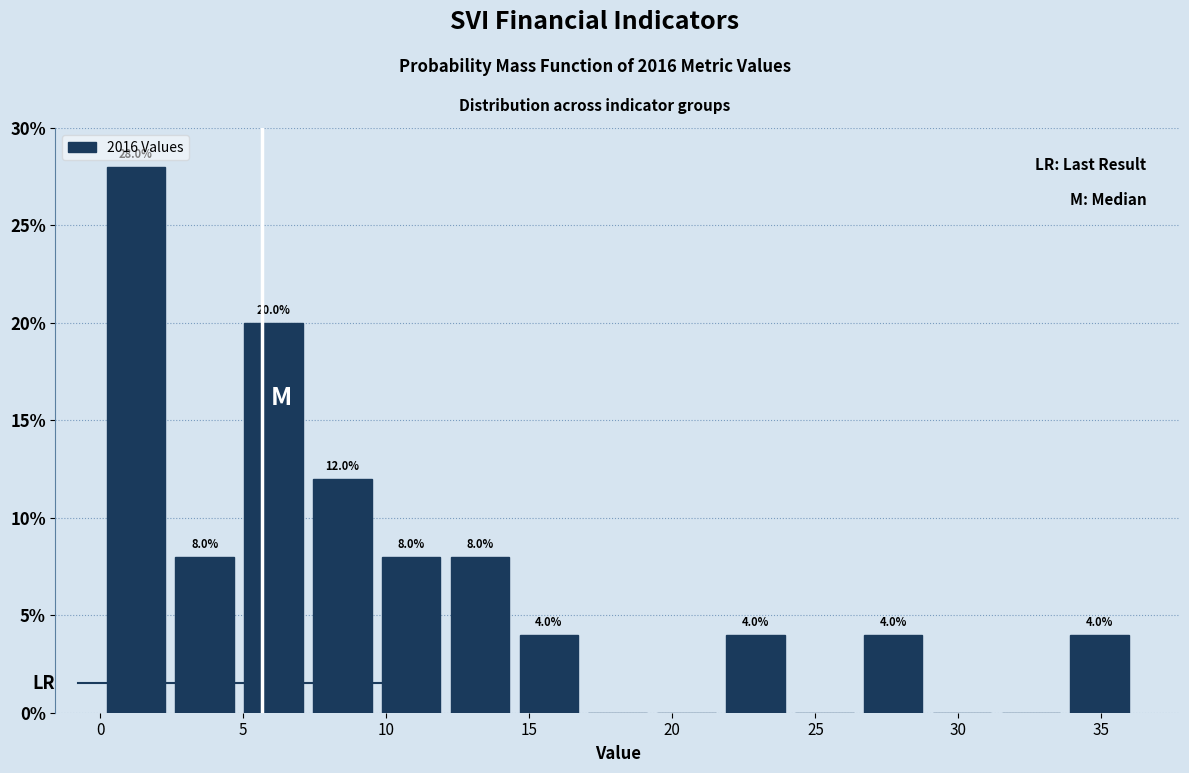

Which range on the x-axis has the tallest bar?

0.0 to 2.5